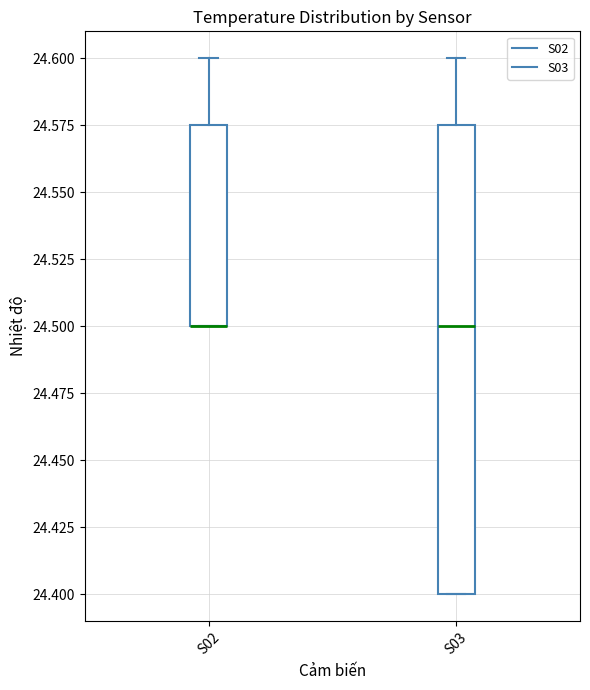

Reading left to right, read every box against the y-axis: the position of its median line, the range the box covers, and the ends of its whiskers. The values are not printed on the chart, so give them approximately, as read against the axis.

S02: median 24.500 (drawn on the box's lower edge), box 24.500 to 24.575, whiskers 24.500 to 24.600
S03: median 24.500, box 24.400 to 24.575, whiskers 24.400 to 24.600